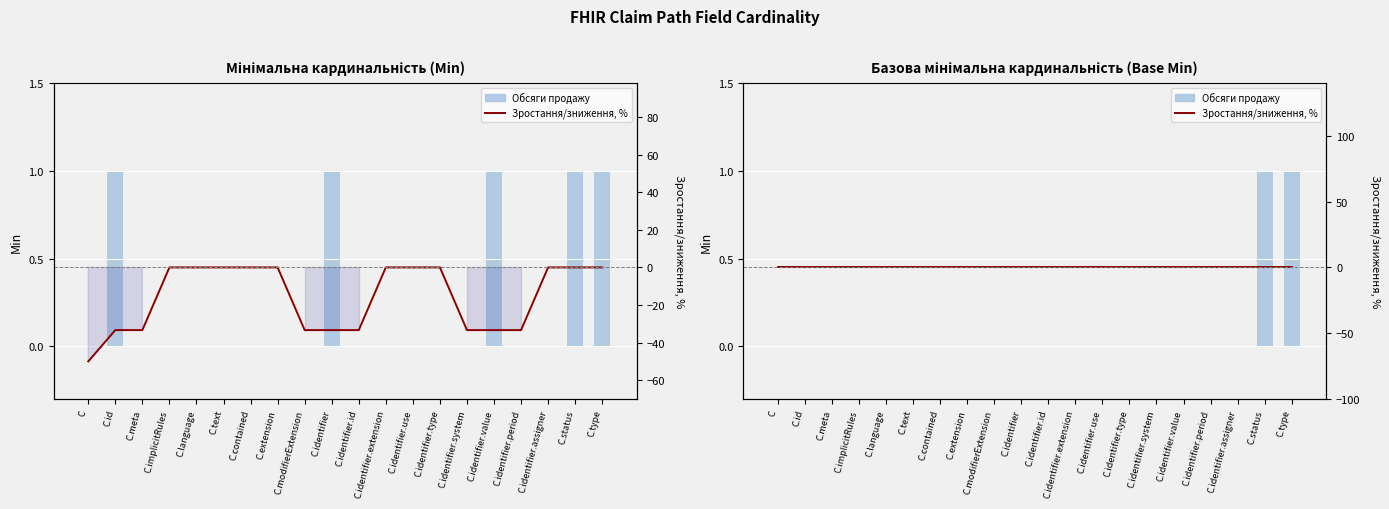

Which has a higher value, C or C.text?

C